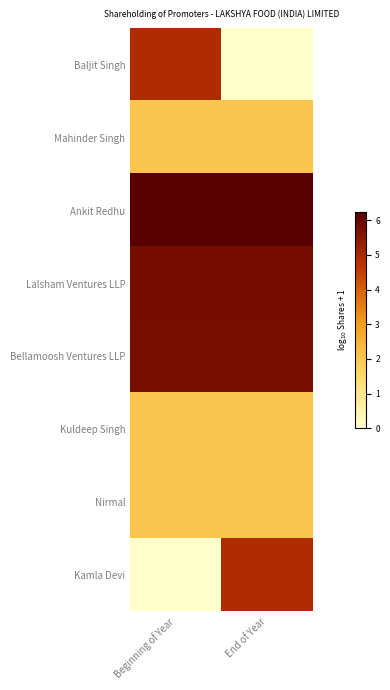

Reading left to right, what are all the values shown in this chart?

Baljit Singh: Beginning of Year=4.9	End of Year=0.0
Mahinder Singh: Beginning of Year=2.0	End of Year=2.0
Ankit Redhu: Beginning of Year=6.2	End of Year=6.2
Lalsham Ventures LLP: Beginning of Year=5.8	End of Year=5.8
Bellamoosh Ventures LLP: Beginning of Year=5.8	End of Year=5.8
Kuldeep Singh: Beginning of Year=2.0	End of Year=2.0
Nirmal: Beginning of Year=2.0	End of Year=2.0
Kamla Devi: Beginning of Year=0.0	End of Year=4.9